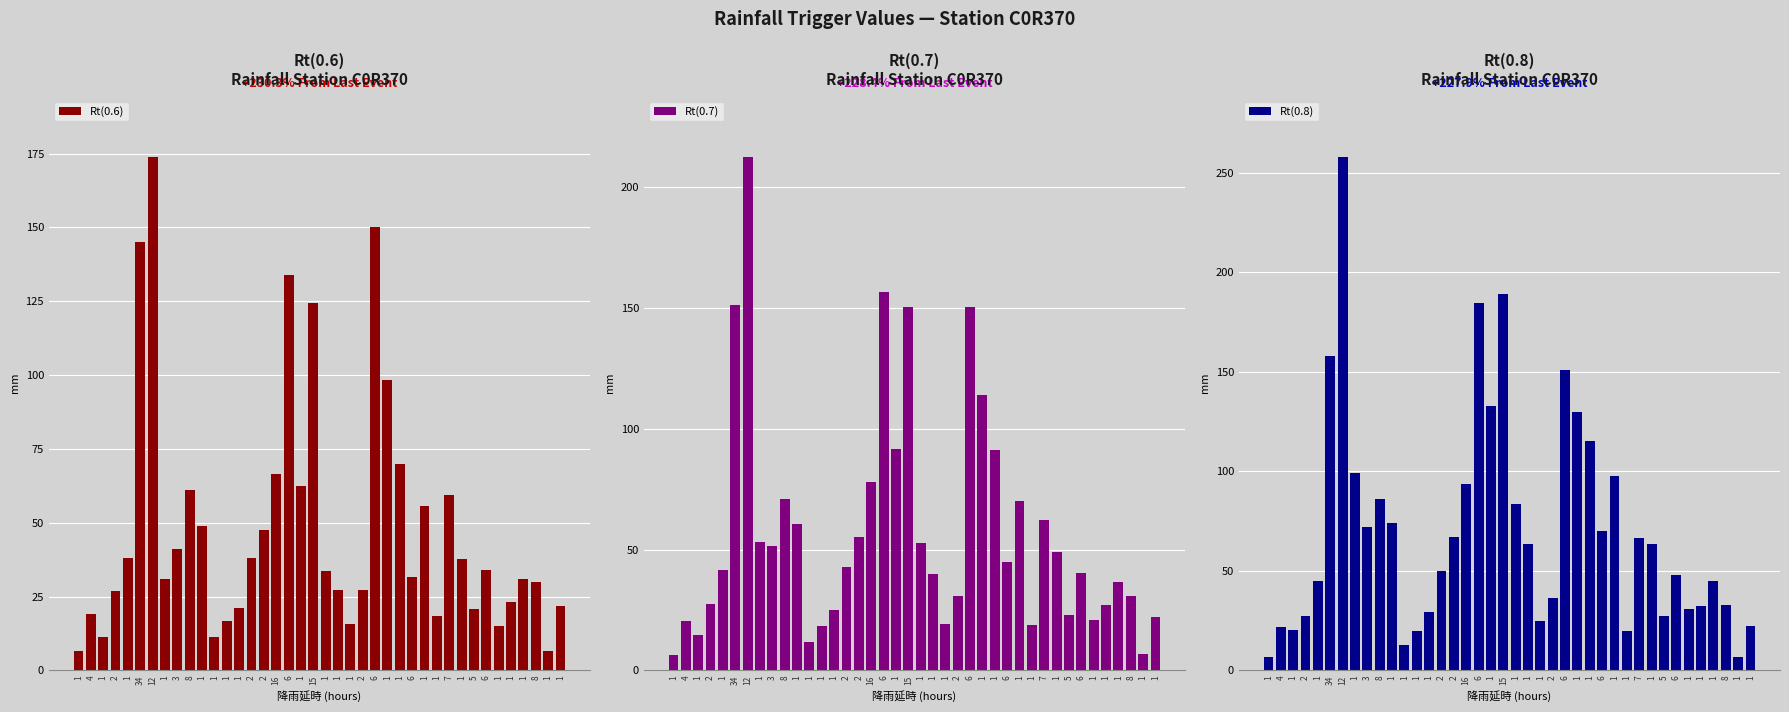

At which category is the sum across all series the highest?

12